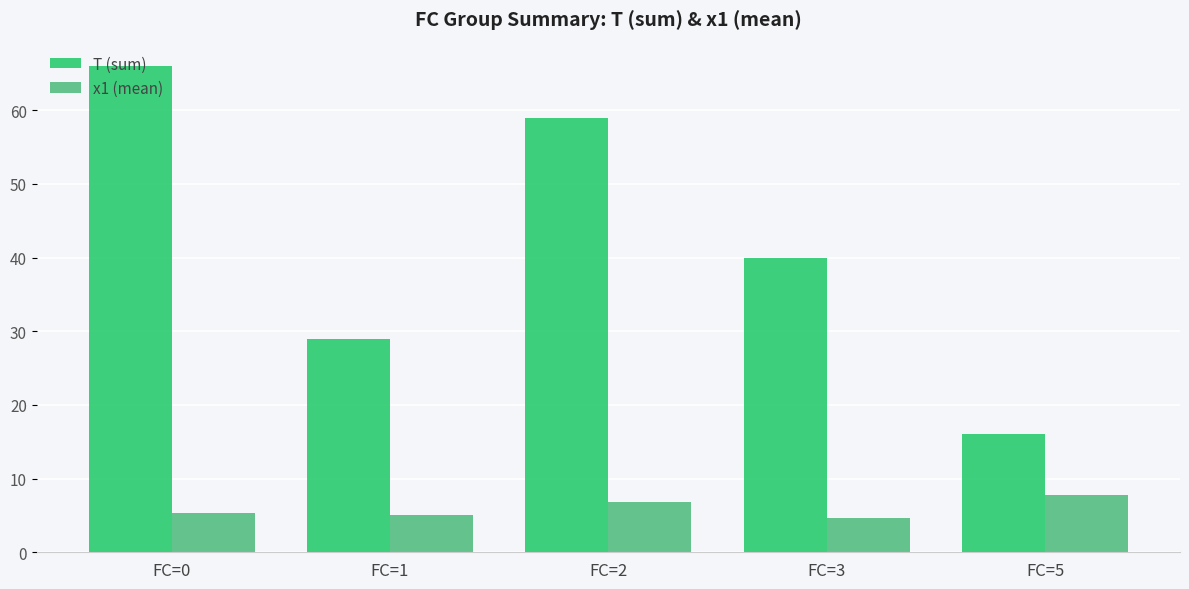

What is the value of the x1 (mean) bar at the 5th from the left?

7.8